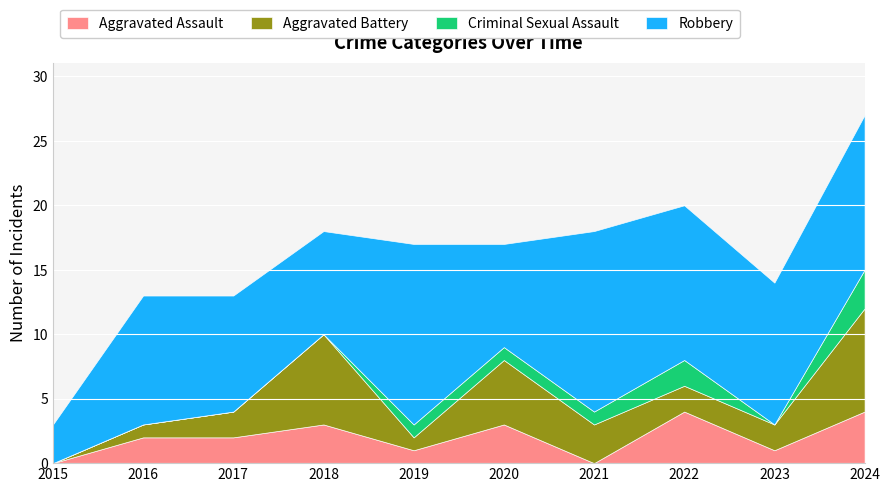

What is the difference between the second highest and second lowest values in the Robbery series?

6